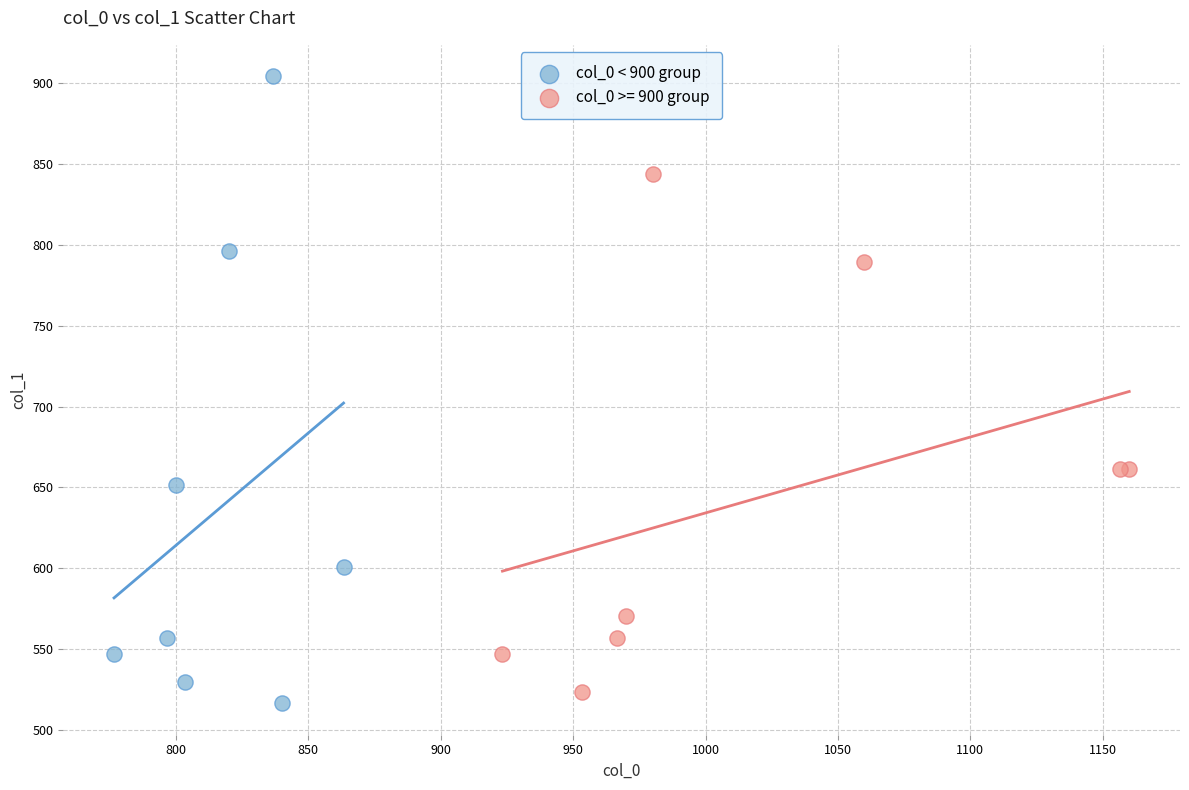

Which series has the widest spread of Y values?

col_0 < 900 group